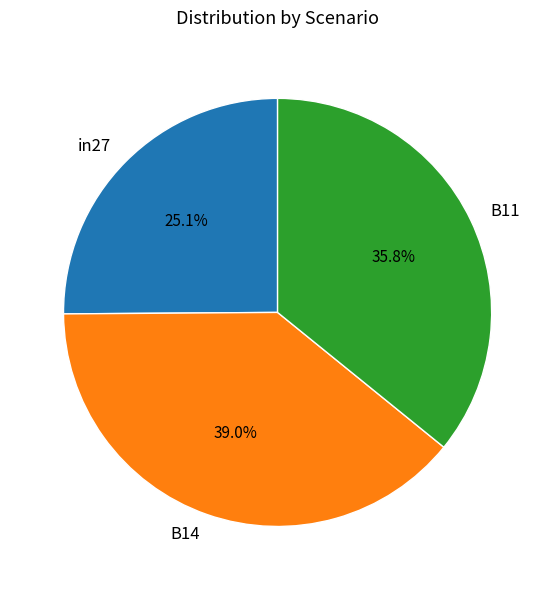

Is there a majority slice in this chart?

No